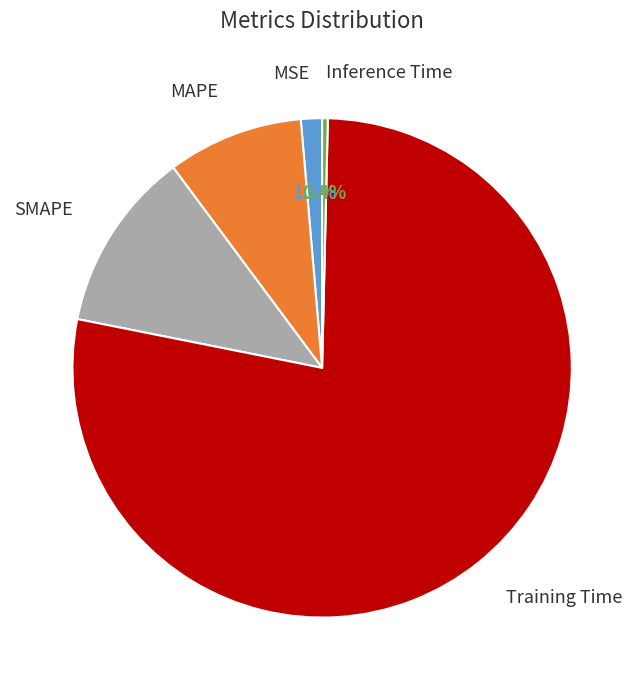

Is there any slice that represents more than half of the pie?

Yes